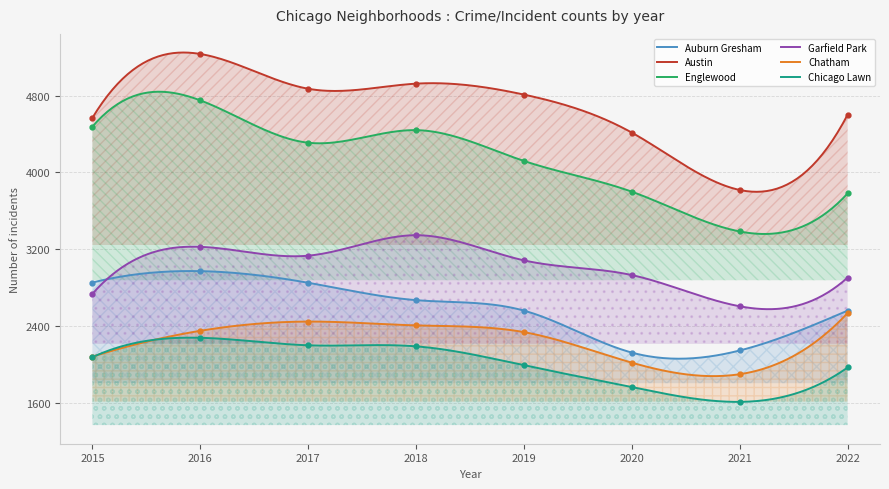

Reading left to right, extract all data points from this chart.

Auburn Gresham: 2854	2973	2852	2671	2562	2125	2147	2562
Austin: 4569	5234	4872	4925	4811	4415	3818	4602
Englewood: 4477	4751	4310	4441	4120	3800	3386	3782
Garfield Park: 2737	3226	3134	3347	3085	2932	2607	2906
Chatham: 2083	2352	2448	2408	2338	2020	1900	2537
Chicago Lawn: 2077	2279	2201	2190	1993	1766	1612	1970